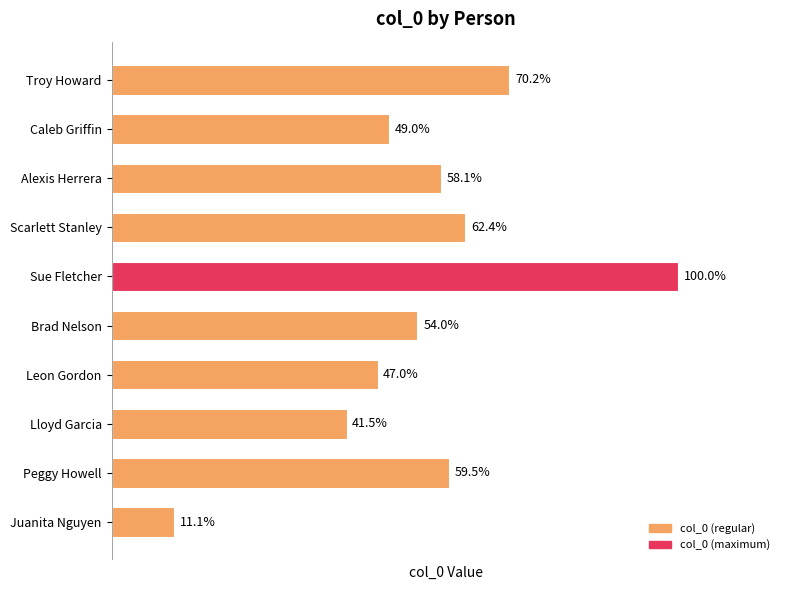

Are the bars horizontal?

Yes